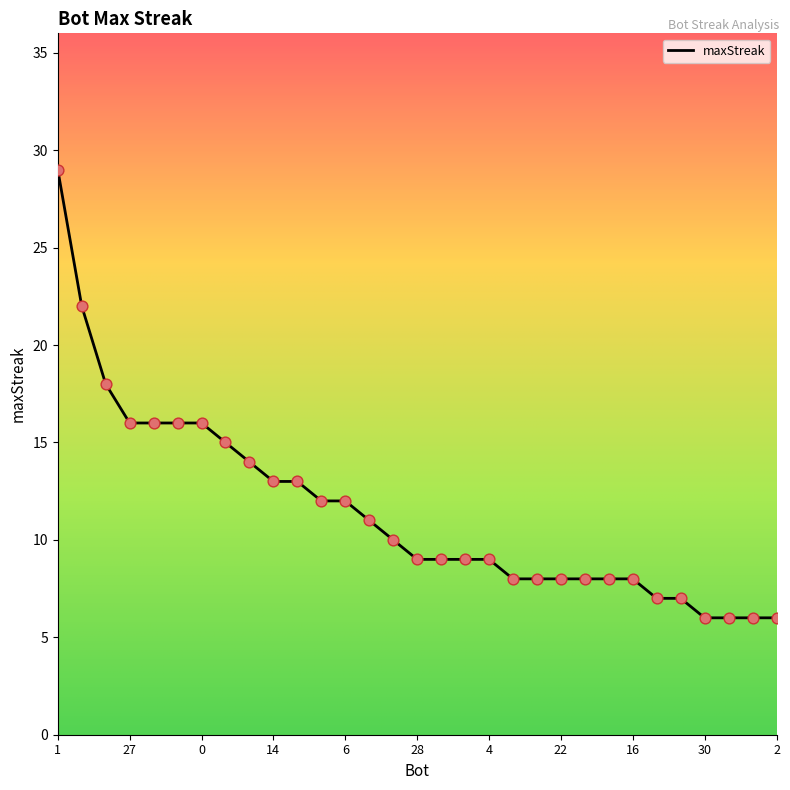

What is the difference between the maximum and minimum values?

23